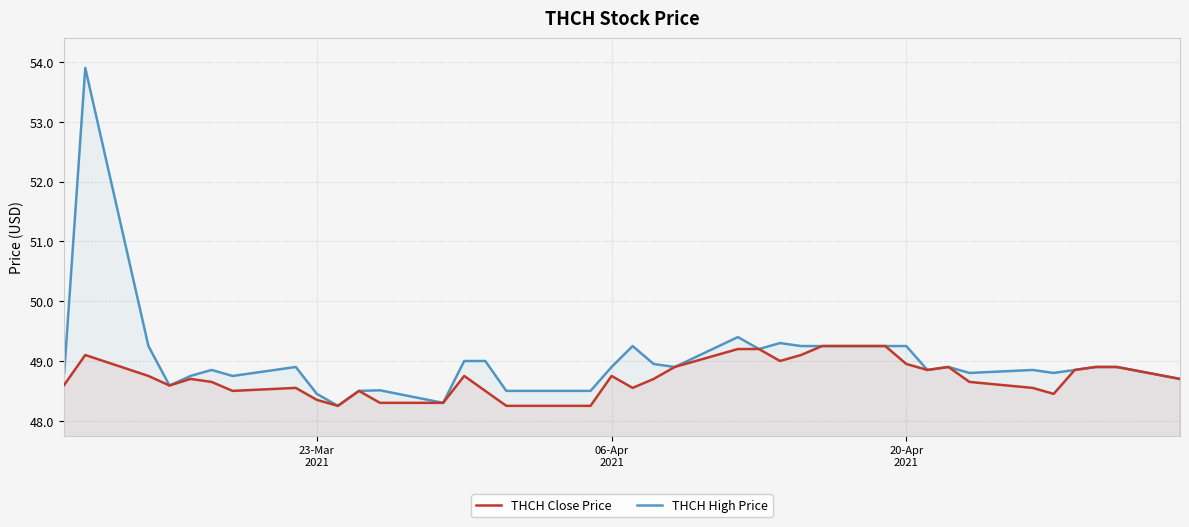

How many interior local peaks does the THCH Close Price series have?

7